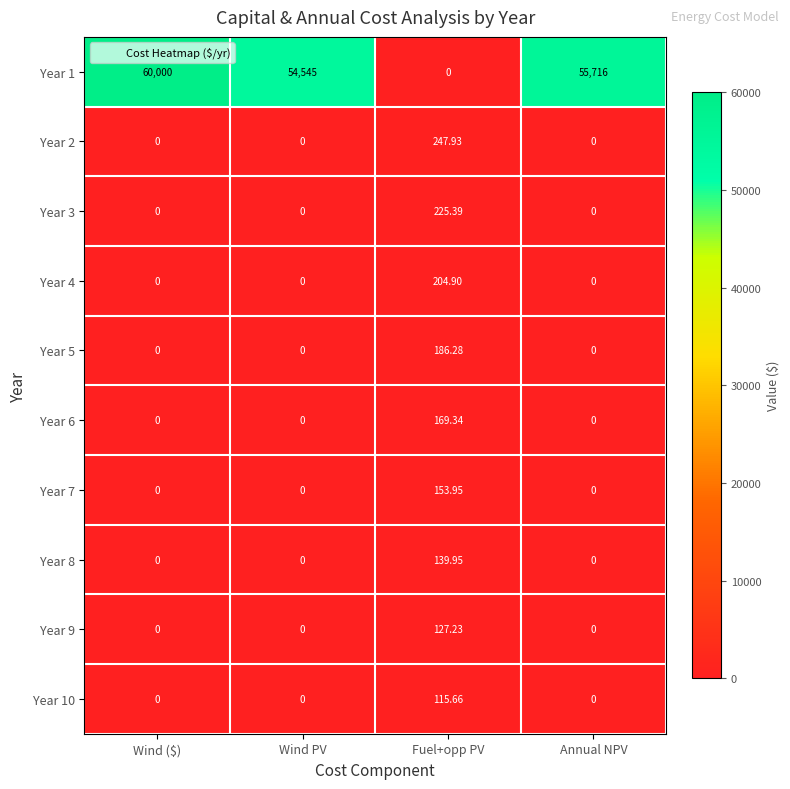

At which category is the sum across all series the highest?

Wind ($)